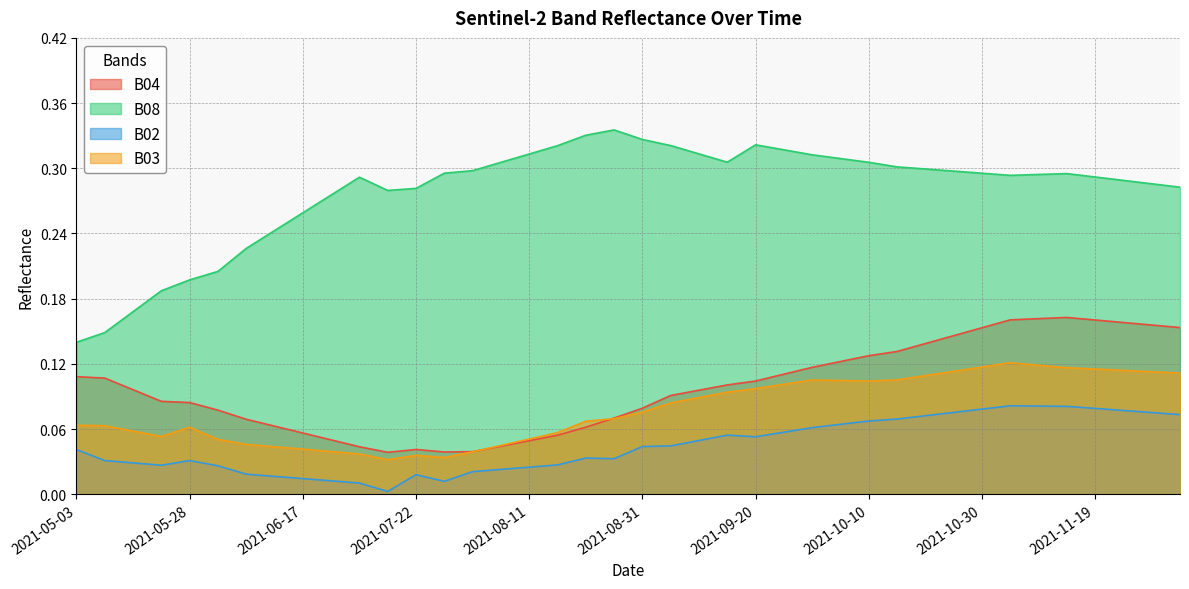

Is it true that B04 equals 0.1 at 2021-08-26?

False